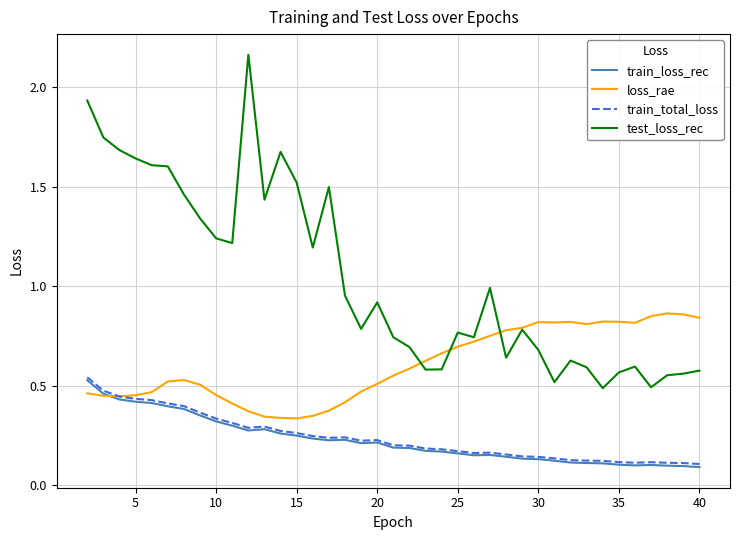

Which series has the largest total across all categories?

test_loss_rec